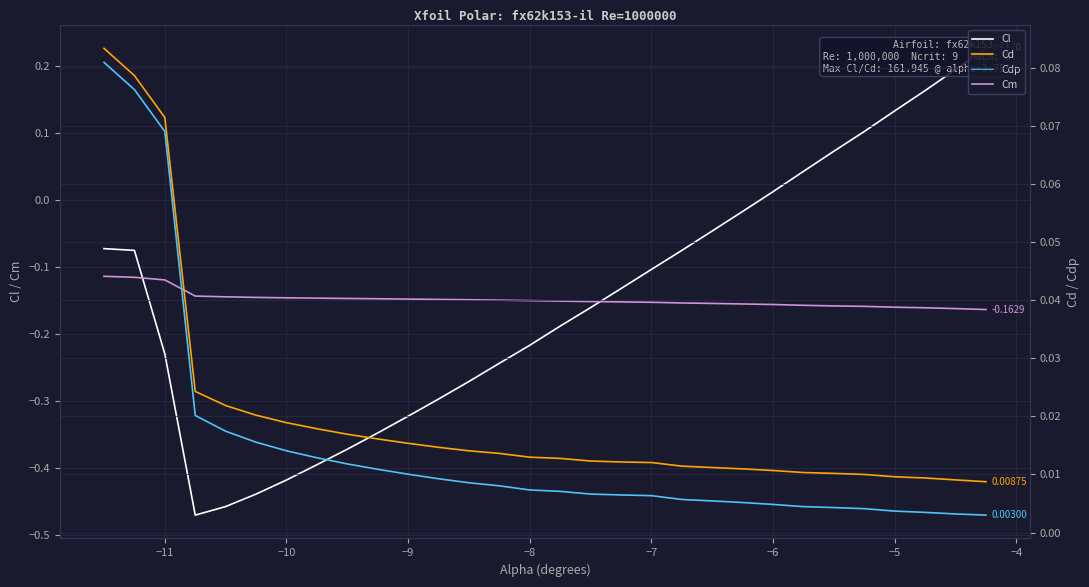

What is the difference between the maximum and second lowest values in the Cl series?

0.7